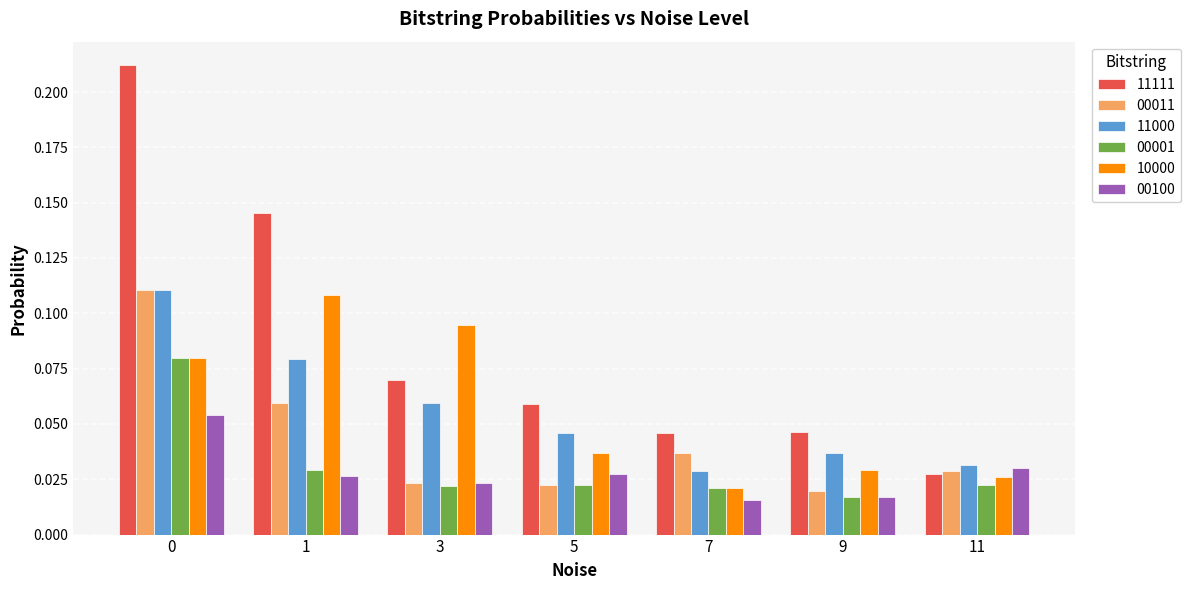

Which series changed the most between 1 and 11?

11111